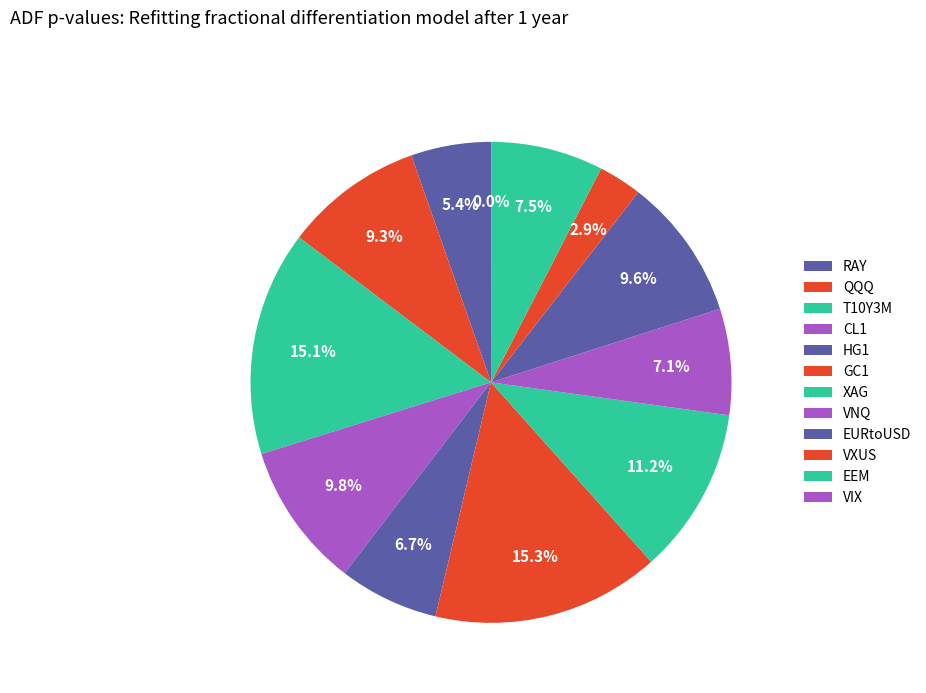

Is the sum of EEM and QQQ greater than half?

No